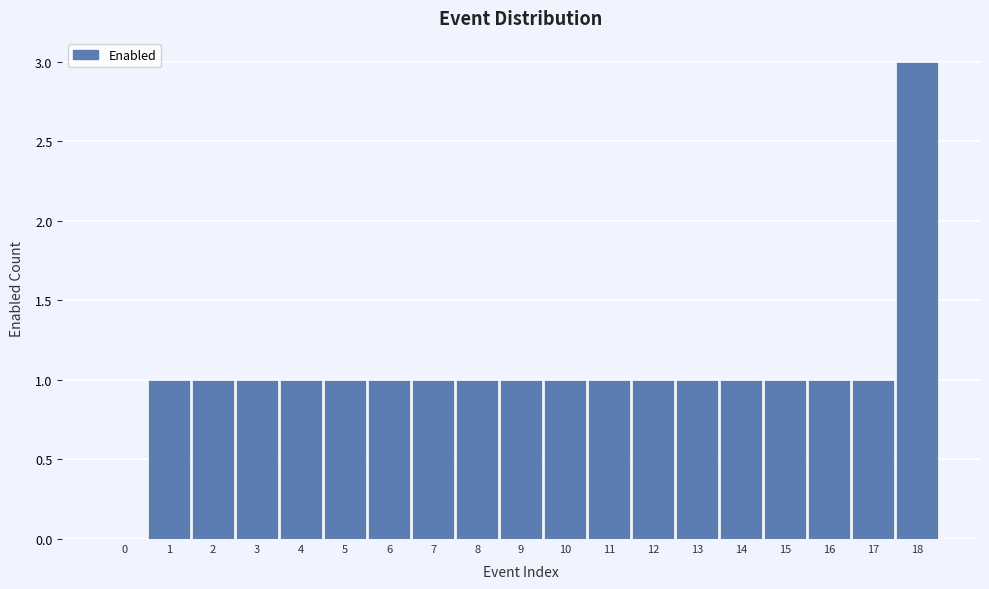

Reading right to left, transcribe all the data shown in this chart.

18=3	17=1	16=1	15=1	14=1	13=1	12=1	11=1	10=1	9=1	8=1	7=1	6=1	5=1	4=1	3=1	2=1	1=1	0=0